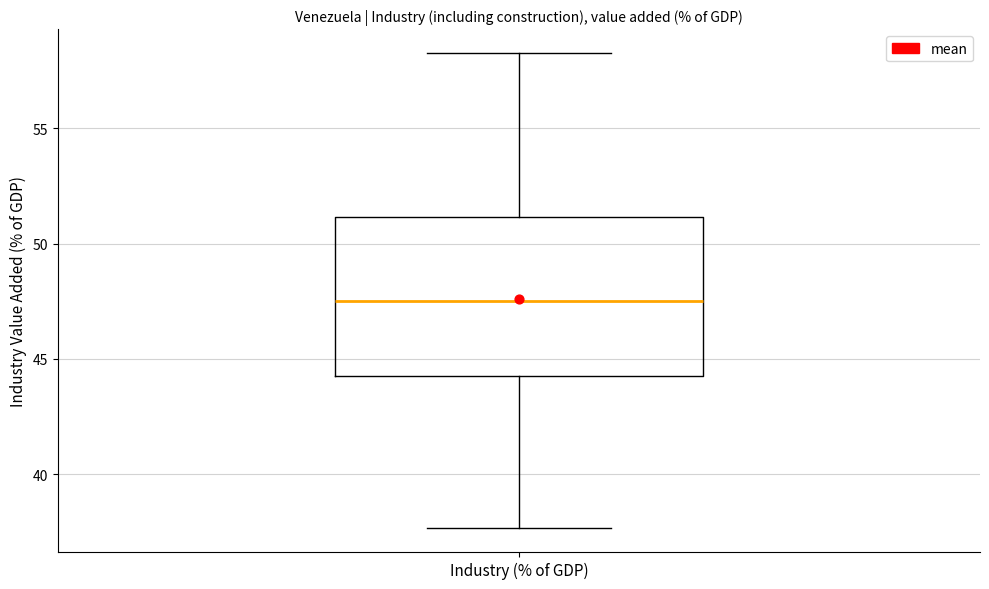

Transcribe this box plot: give where the median line is, the range the box spans, and where the two whiskers end, as read against the y-axis. The values are not printed on the chart, so give them approximately, as read against the axis.

median 47.5, box 44.5 to 51.0, whiskers 37.5 to 58.5